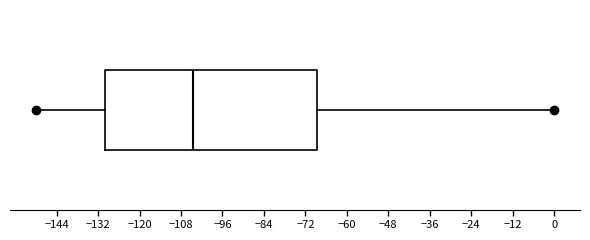

Where does the left whisker of the box end on the x-axis? The values are not printed on the chart, so give them approximately, as read against the axis.

-150